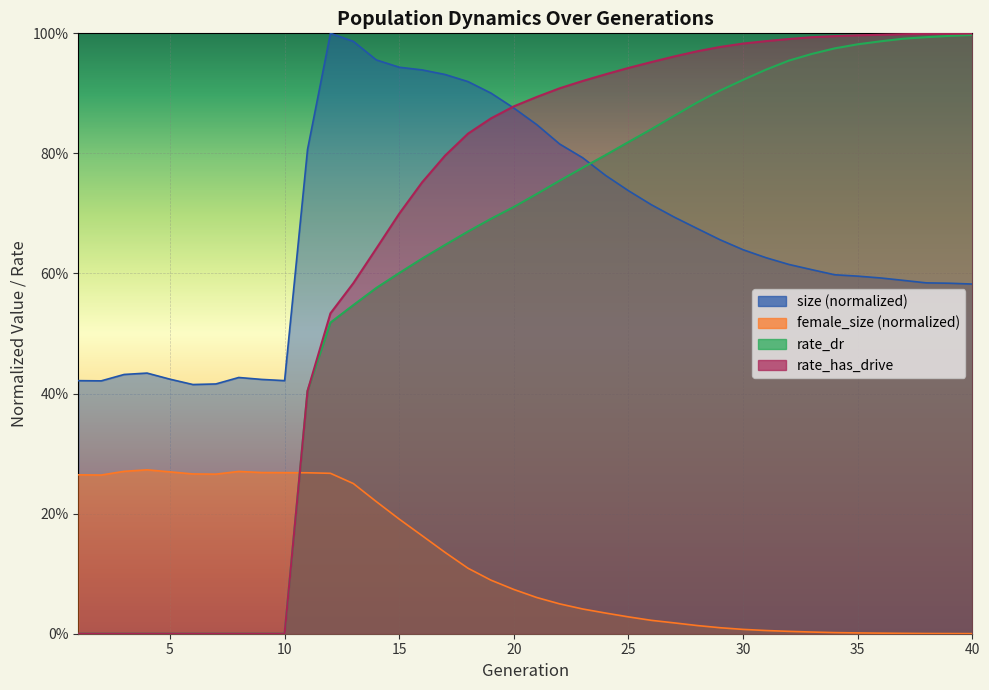

Reading left to right, list all the values displayed in this chart.

size: 1=0.4	2=0.4	3=0.4	4=0.4	5=0.4	6=0.4	7=0.4	8=0.4	9=0.4	10=0.4	11=0.8	12=1.0	13=1.0	14=1.0	15=0.9	16=0.9	17=0.9	18=0.9	19=0.9	20=0.9	21=0.8	22=0.8	23=0.8	24=0.8	25=0.7	26=0.7	27=0.7	28=0.7	29=0.7	30=0.6	31=0.6	32=0.6	33=0.6	34=0.6	35=0.6	36=0.6	37=0.6	38=0.6	39=0.6	40=0.6
female_size: 1=0.3	2=0.3	3=0.3	4=0.3	5=0.3	6=0.3	7=0.3	8=0.3	9=0.3	10=0.3	11=0.3	12=0.3	13=0.3	14=0.2	15=0.2	16=0.2	17=0.1	18=0.1	19=0.1	20=0.1	21=0.1	22=0.0	23=0.0	24=0.0	25=0.0	26=0.0	27=0.0	28=0.0	29=0.0	30=0.0	31=0.0	32=0.0	33=0.0	34=0.0	35=0.0	36=0.0	37=0.0	38=0.0	39=0.0	40=0.0
rate_dr: 1=0.0	2=0.0	3=0.0	4=0.0	5=0.0	6=0.0	7=0.0	8=0.0	9=0.0	10=0.0	11=0.4	12=0.5	13=0.5	14=0.6	15=0.6	16=0.6	17=0.6	18=0.7	19=0.7	20=0.7	21=0.7	22=0.8	23=0.8	24=0.8	25=0.8	26=0.8	27=0.9	28=0.9	29=0.9	30=0.9	31=0.9	32=1.0	33=1.0	34=1.0	35=1.0	36=1.0	37=1.0	38=1.0	39=1.0	40=1.0
rate_has_drive: 1=0.0	2=0.0	3=0.0	4=0.0	5=0.0	6=0.0	7=0.0	8=0.0	9=0.0	10=0.0	11=0.4	12=0.5	13=0.6	14=0.6	15=0.7	16=0.8	17=0.8	18=0.8	19=0.9	20=0.9	21=0.9	22=0.9	23=0.9	24=0.9	25=0.9	26=1.0	27=1.0	28=1.0	29=1.0	30=1.0	31=1.0	32=1.0	33=1.0	34=1.0	35=1.0	36=1.0	37=1.0	38=1.0	39=1.0	40=1.0